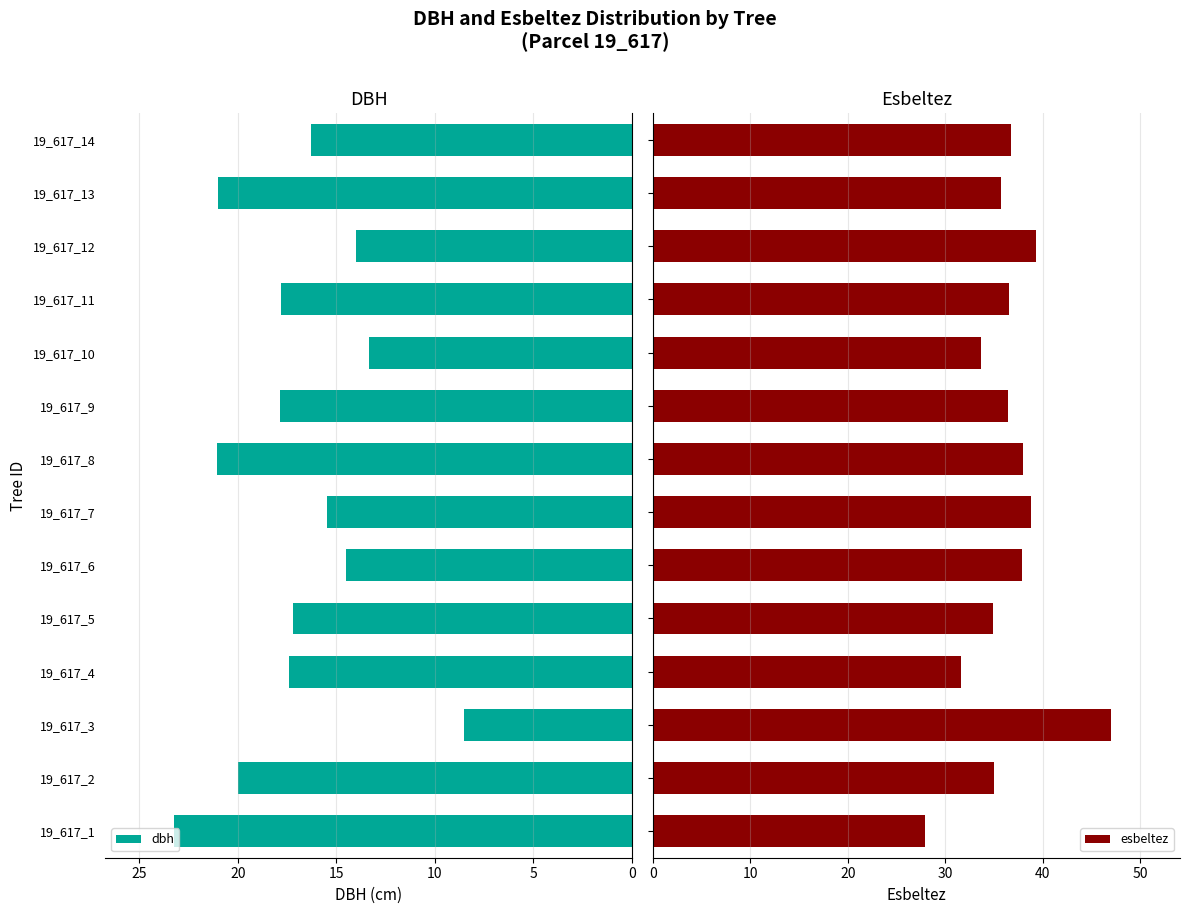

What is the greatest value displayed?

47.1